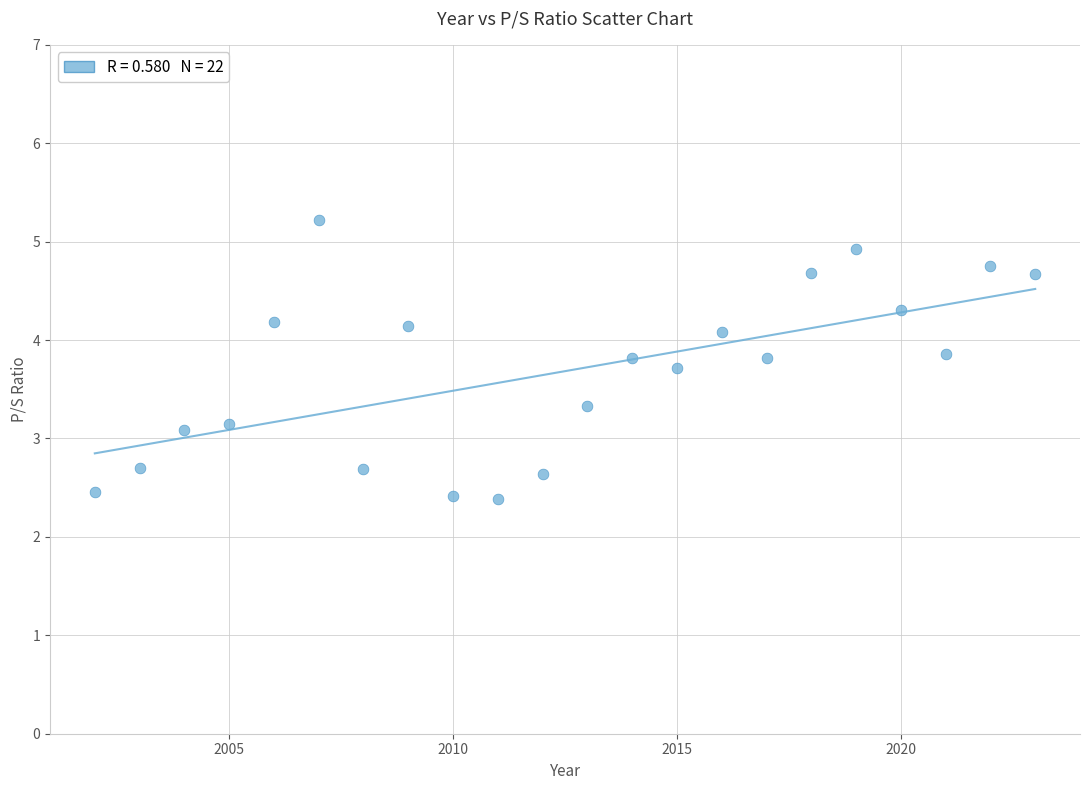

What is the range of Y values (max minus min)?

2.8